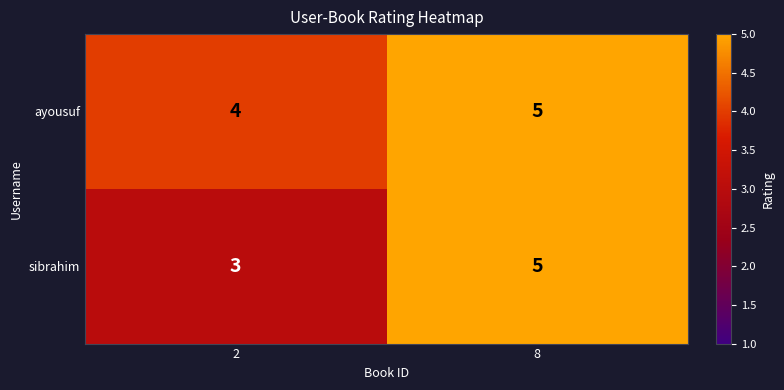

What is the total value across all series at 2?

7